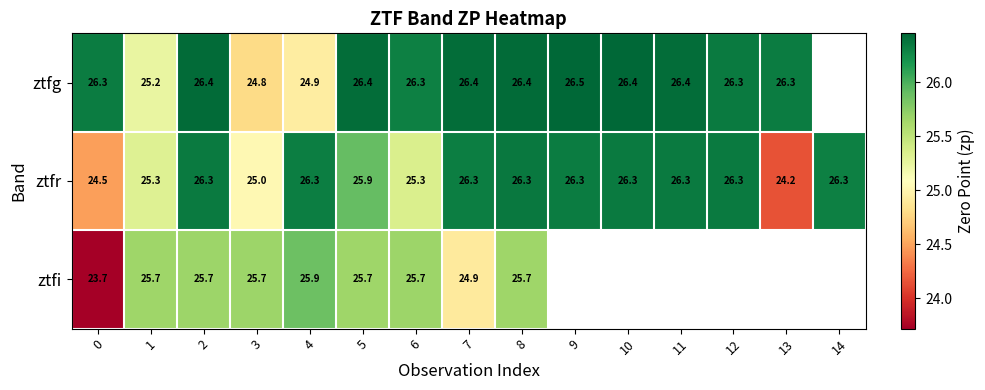

Is the value of ztfg at 9 greater than the value of ztfi at 0?

Yes